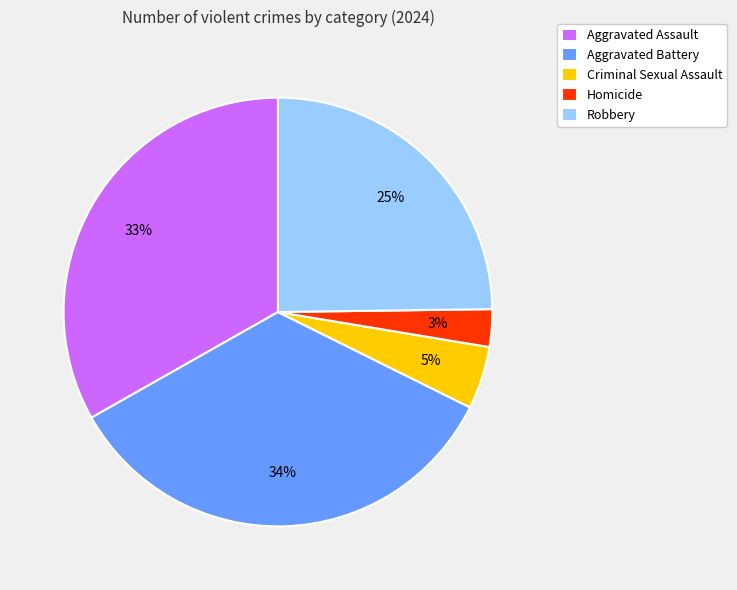

Between Homicide and Criminal Sexual Assault, which is larger?

Criminal Sexual Assault